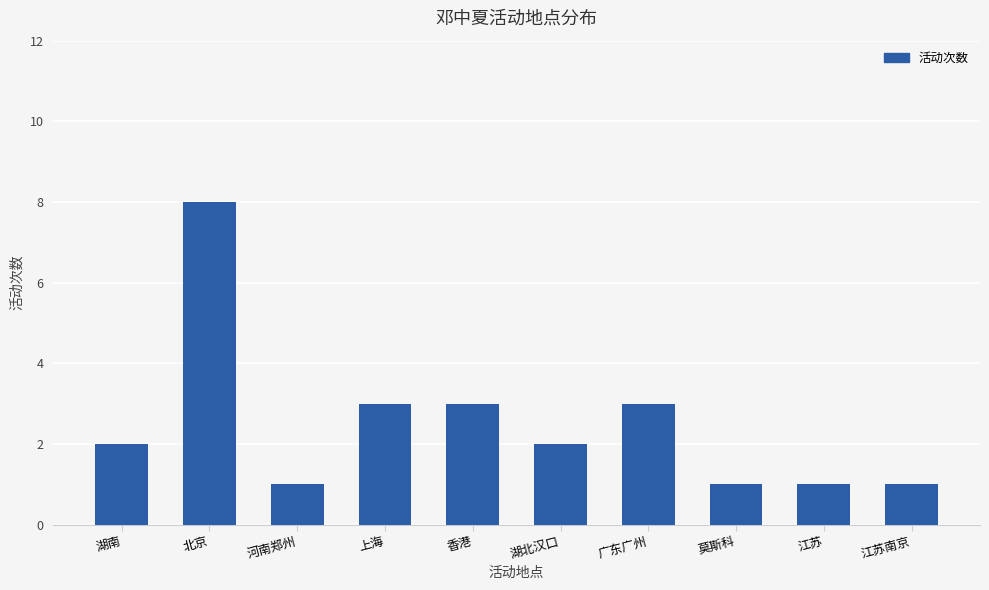

How many distinct data groups are displayed?

1